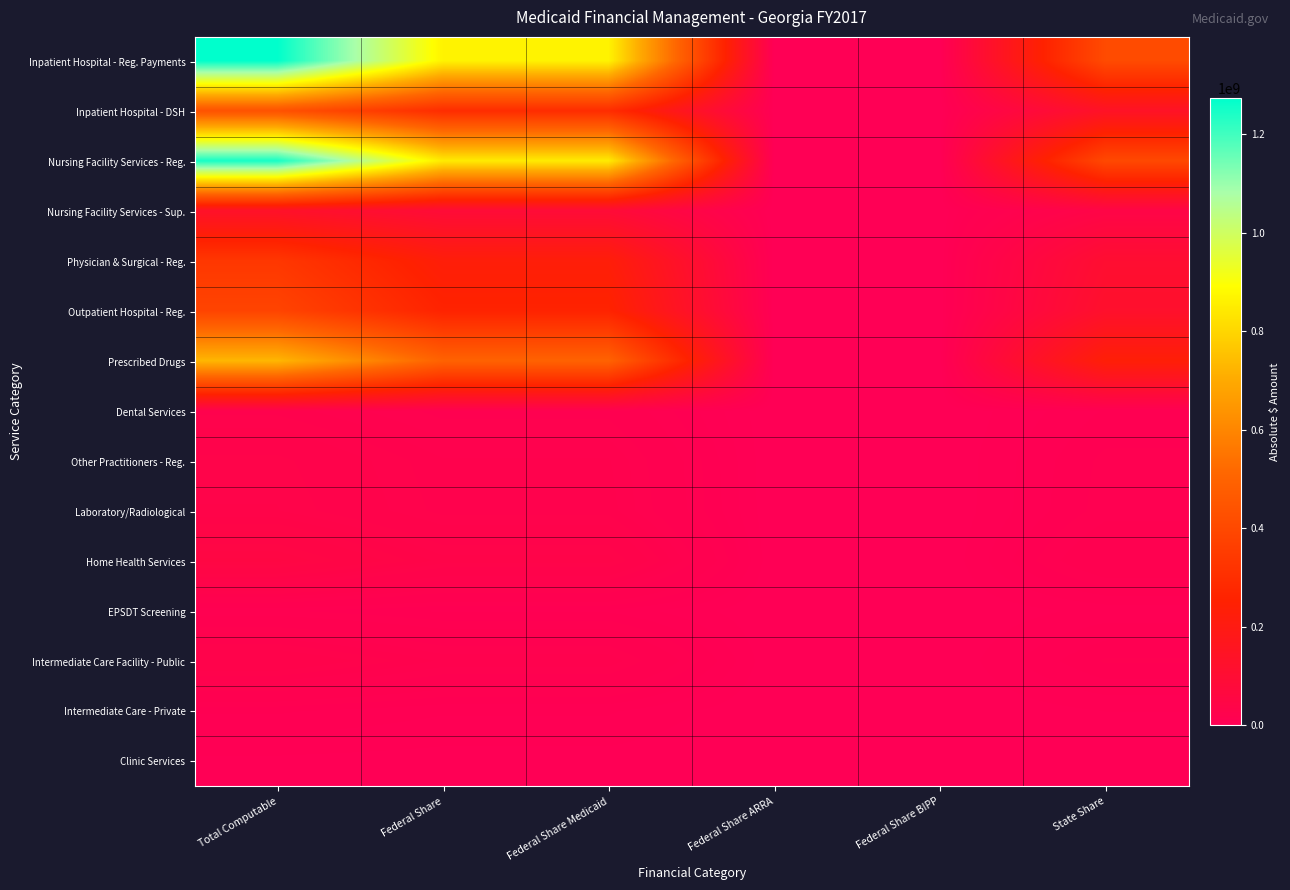

Reading left to right, transcribe all the data shown in this chart.

Inpatient Hospital - Reg. Payments: Total Computable=1273309713	Federal Share=865375094	Federal Share Medicaid=865376121	Federal Share ARRA=1027	Federal Share BIPP=0	State Share=407934619
Inpatient Hospital - DSH: Total Computable=434087521	Federal Share=294702018	Federal Share Medicaid=294702018	Federal Share ARRA=0	Federal Share BIPP=0	State Share=139385503
Nursing Facility Services - Reg.: Total Computable=1249830396	Federal Share=848527421	Federal Share Medicaid=848543056	Federal Share ARRA=15635	Federal Share BIPP=0	State Share=401302975
Nursing Facility Services - Sup.: Total Computable=129680467	Federal Share=87918281	Federal Share Medicaid=87918281	Federal Share ARRA=0	Federal Share BIPP=0	State Share=41762186
Physician & Surgical - Reg.: Total Computable=335318842	Federal Share=227932584	Federal Share Medicaid=227932609	Federal Share ARRA=25	Federal Share BIPP=0	State Share=107386258
Outpatient Hospital - Reg.: Total Computable=383285482	Federal Share=260447488	Federal Share Medicaid=260407121	Federal Share ARRA=40367	Federal Share BIPP=0	State Share=122837994
Prescribed Drugs: Total Computable=731185096	Federal Share=496664601	Federal Share Medicaid=496664728	Federal Share ARRA=127	Federal Share BIPP=0	State Share=234520495
Dental Services: Total Computable=24033219	Federal Share=16317000	Federal Share Medicaid=16317000	Federal Share ARRA=0	Federal Share BIPP=0	State Share=7716219
Other Practitioners - Reg.: Total Computable=33447615	Federal Share=22732349	Federal Share Medicaid=22732356	Federal Share ARRA=7	Federal Share BIPP=0	State Share=10715266
Laboratory/Radiological: Total Computable=35025440	Federal Share=23802061	Federal Share Medicaid=23802105	Federal Share ARRA=44	Federal Share BIPP=0	State Share=11223379
Home Health Services: Total Computable=53320120	Federal Share=36200405	Federal Share Medicaid=36200975	Federal Share ARRA=524	Federal Share BIPP=46	State Share=17119715
EPSDT Screening: Total Computable=10294107	Federal Share=6989977	Federal Share Medicaid=6989977	Federal Share ARRA=0	Federal Share BIPP=0	State Share=3304130
Intermediate Care Facility - Public: Total Computable=32231052	Federal Share=21881660	Federal Share Medicaid=21881660	Federal Share ARRA=0	Federal Share BIPP=0	State Share=10349392
Intermediate Care - Private: Total Computable=7887390	Federal Share=5355753	Federal Share Medicaid=5355753	Federal Share ARRA=0	Federal Share BIPP=0	State Share=2531637
Clinic Services: Total Computable=1875224	Federal Share=1326864	Federal Share Medicaid=1326864	Federal Share ARRA=0	Federal Share BIPP=0	State Share=548360